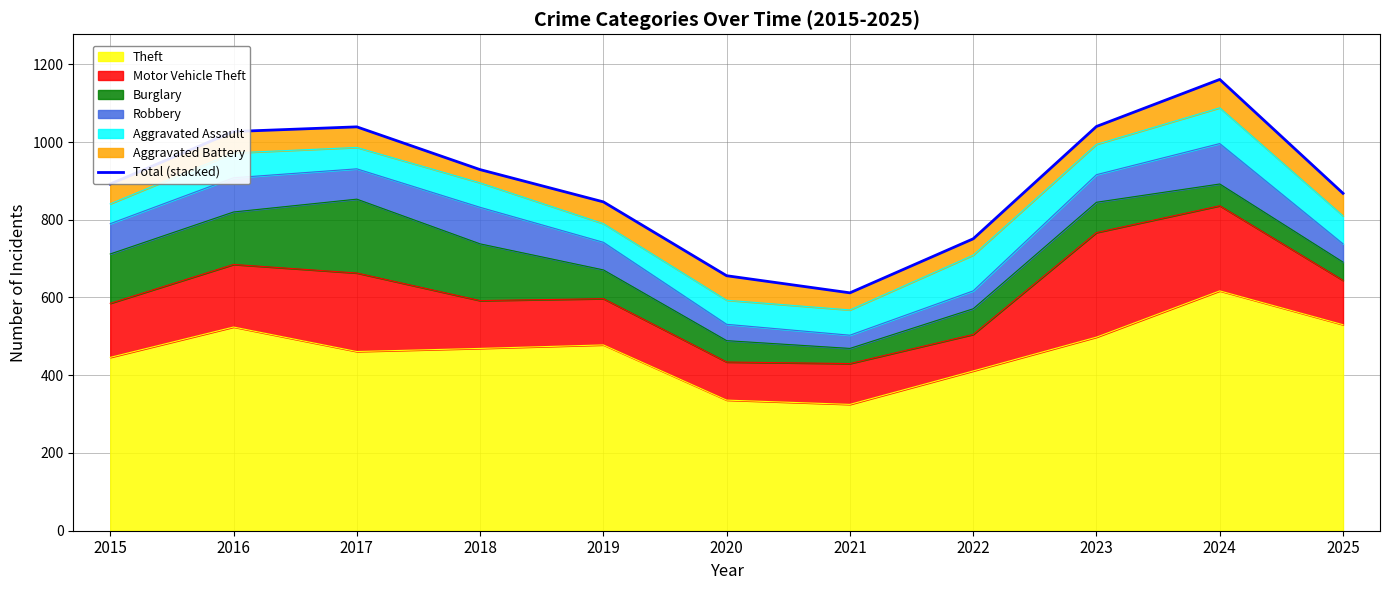

Is it true that the value at 2021 is 612?

True